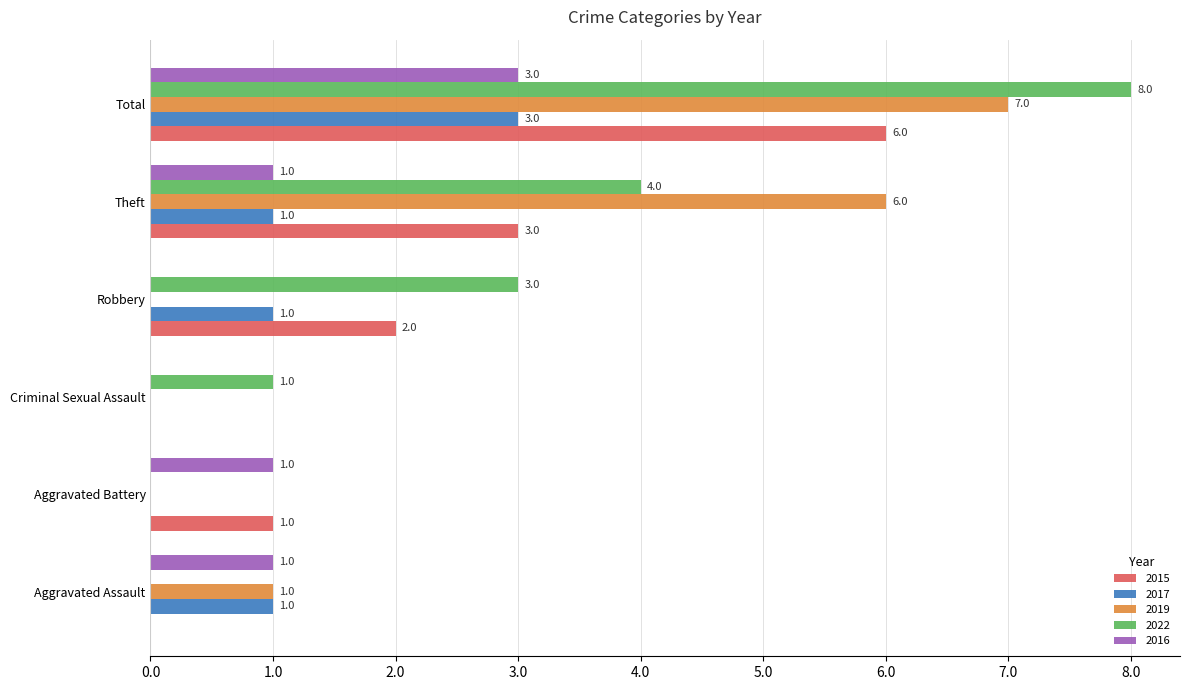

What value does the 2015 series have at Aggravated Battery?

1